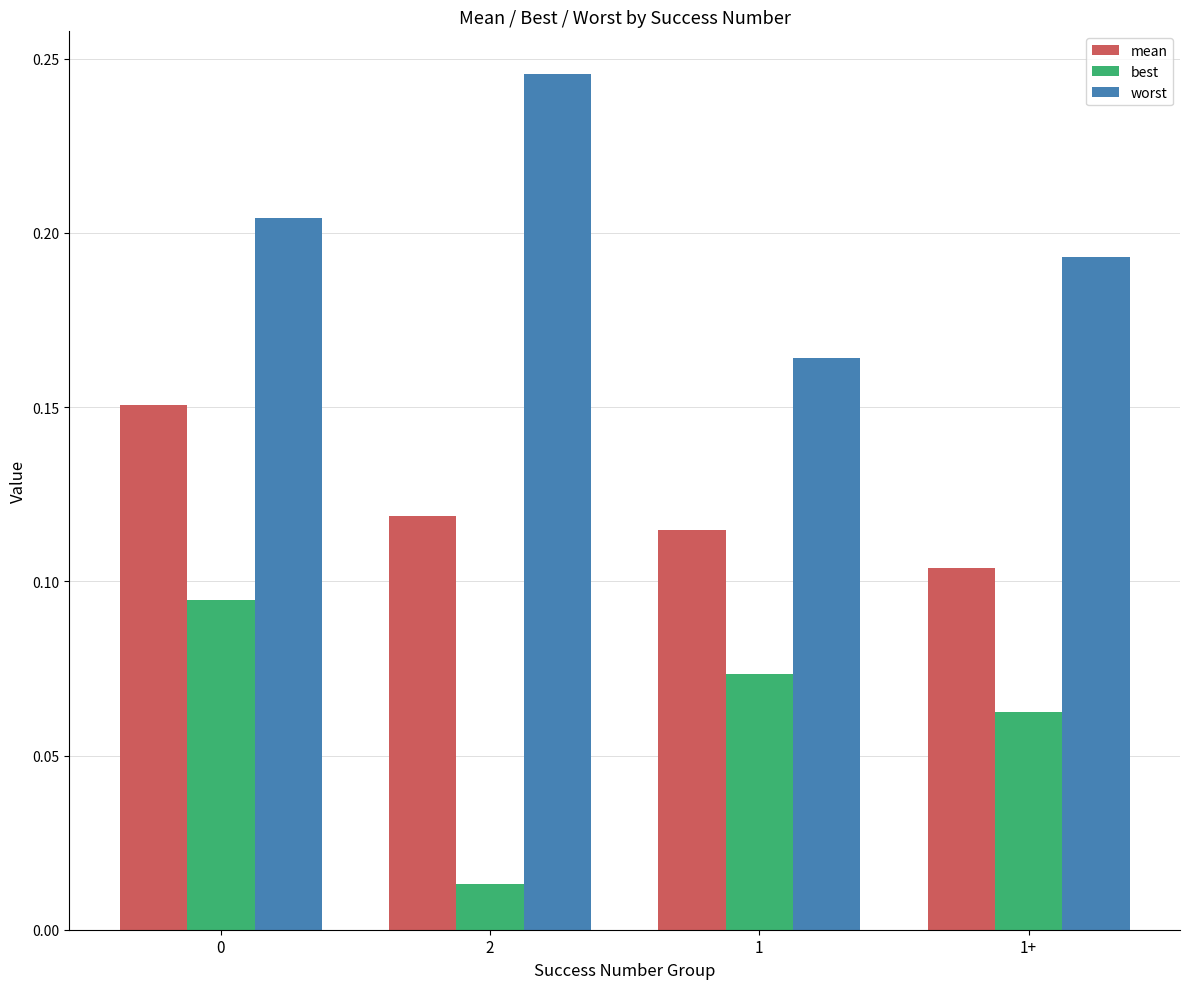

Is the value of best at 1 greater than the value of mean at 0?

No